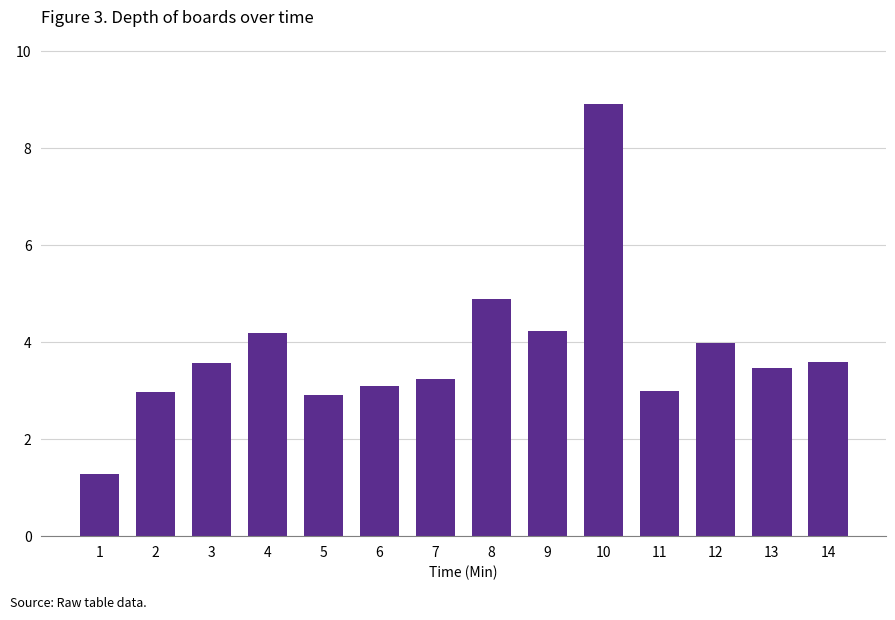

What is the value of the 14th bar from the left?

3.6